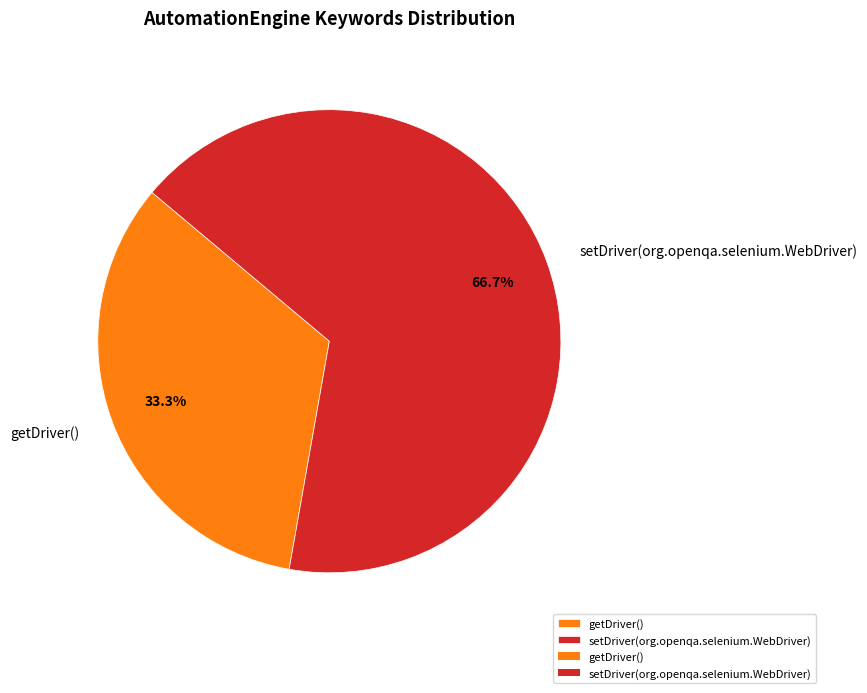

What percentage is the getDriver() slice, to the nearest percent?

33%